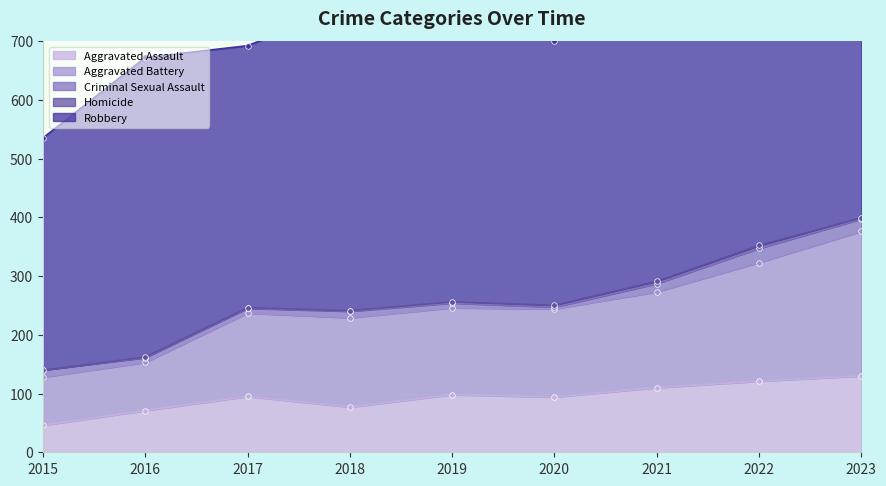

Does the chart display data point markers on the line(s)?

Yes